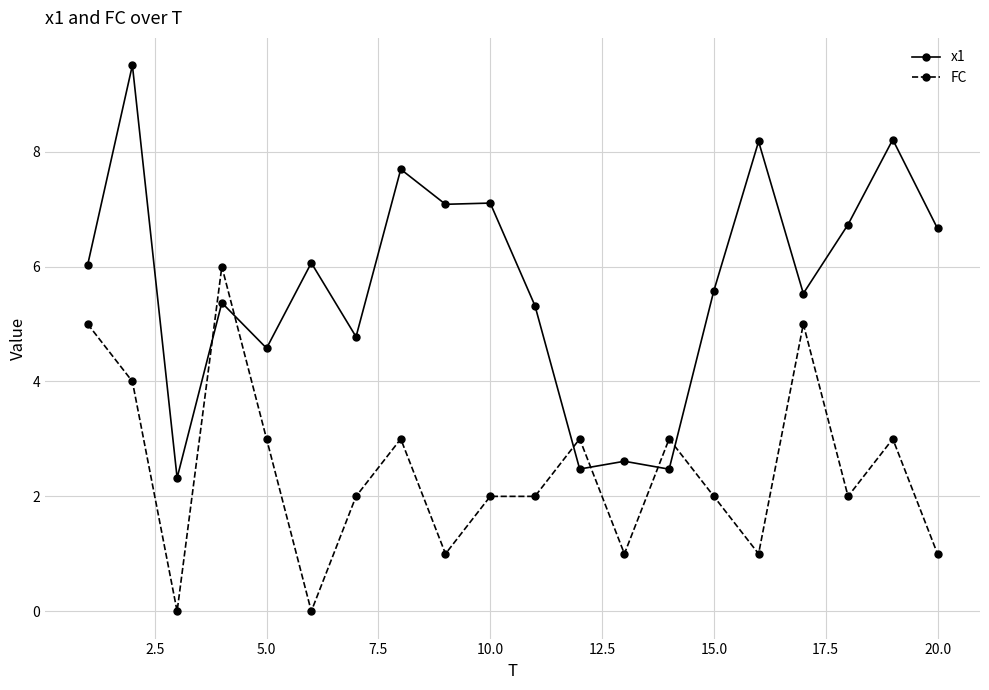

What is the value of the x1 point at the 17th from the left?

5.5